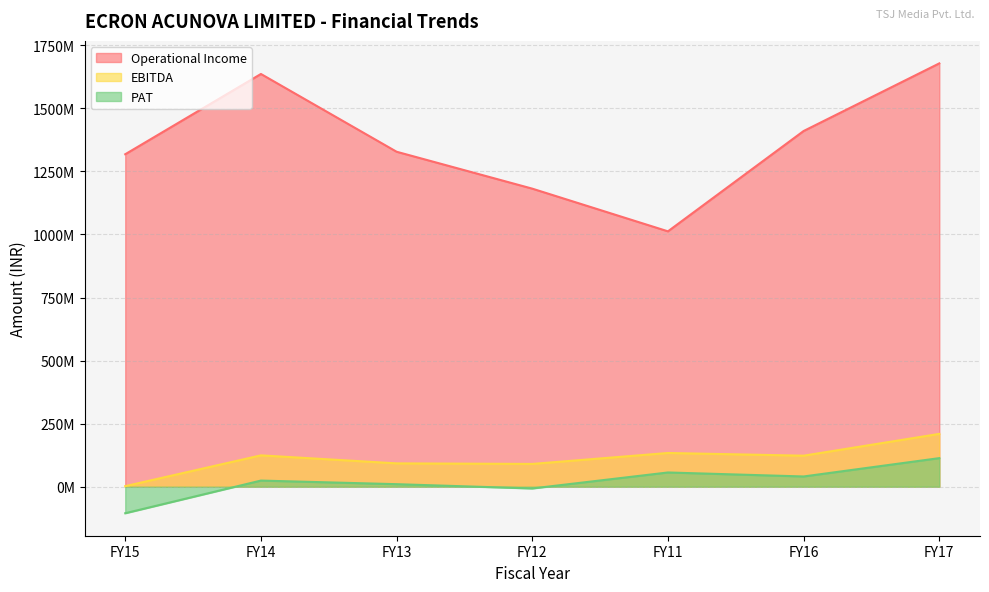

What is the maximum value for Operational Income?

1678096975